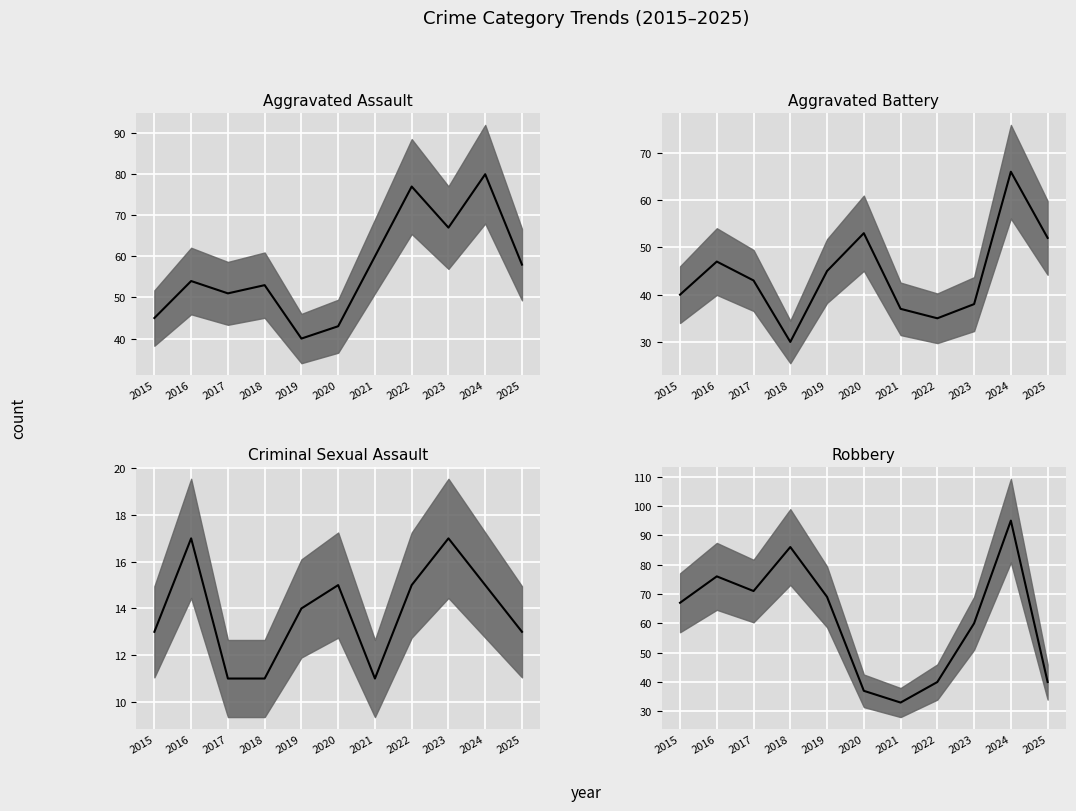

What is the value of the Aggravated Battery median point at the 1st from the left?

40